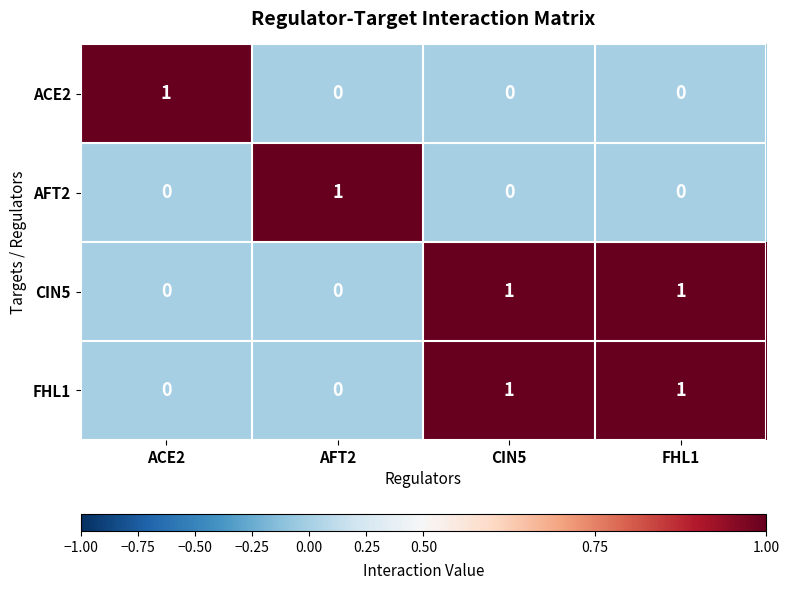

How many CIN5 values are between 0 and 1?

4